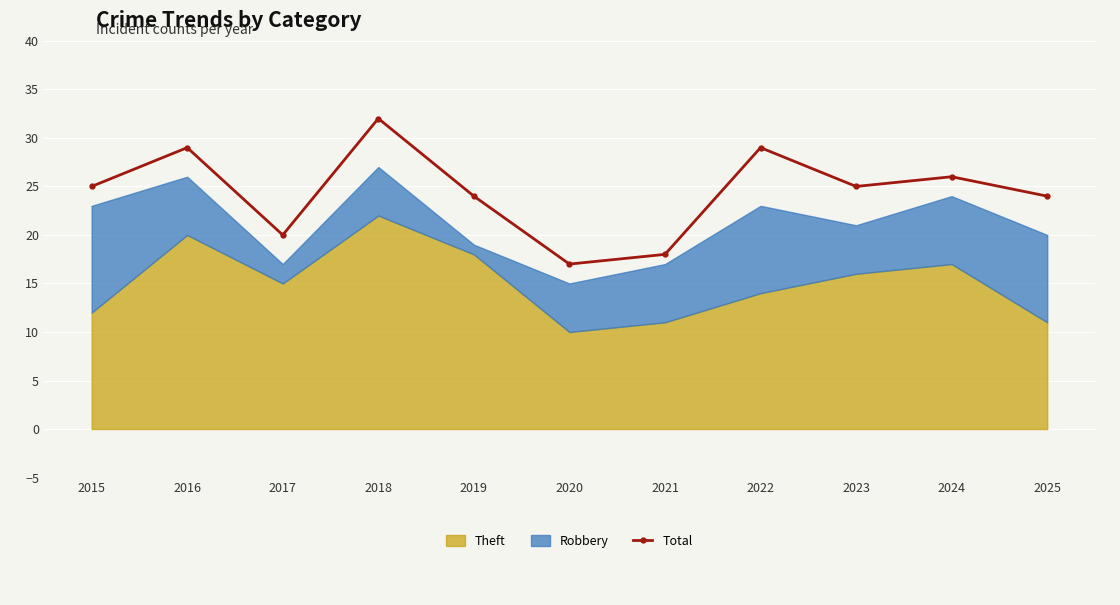

How many points are lower than both their immediate neighbors (excluding endpoints)?

3